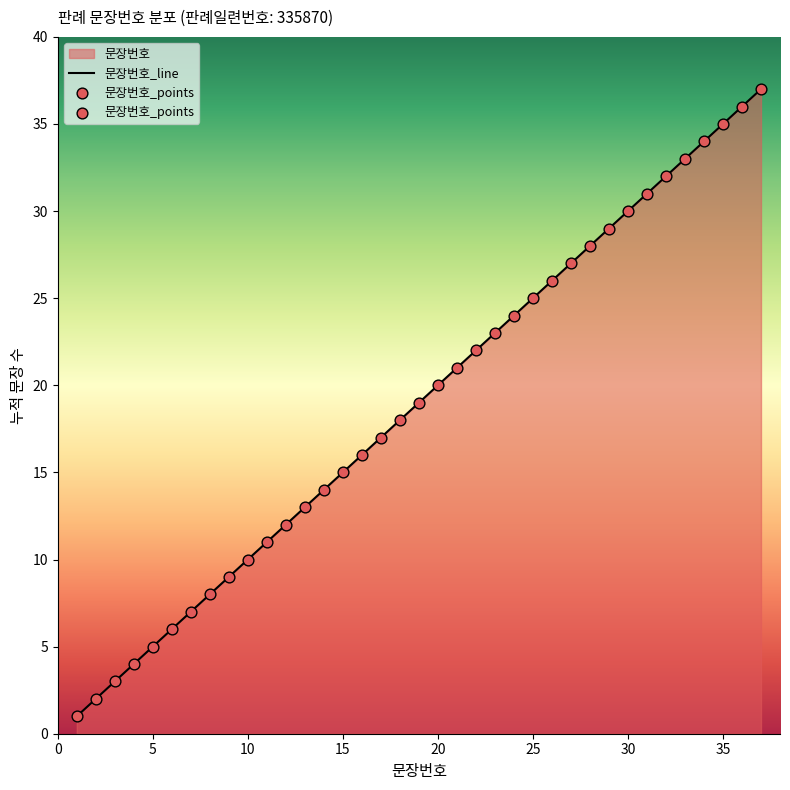

Approximately how many times larger is the value at 6 compared to 32?

0.2